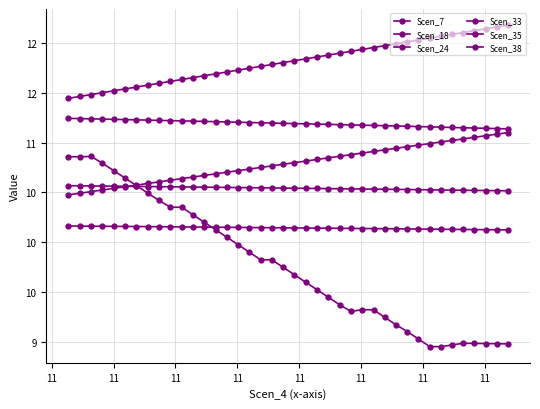

Does the chart have visible grid lines?

Yes